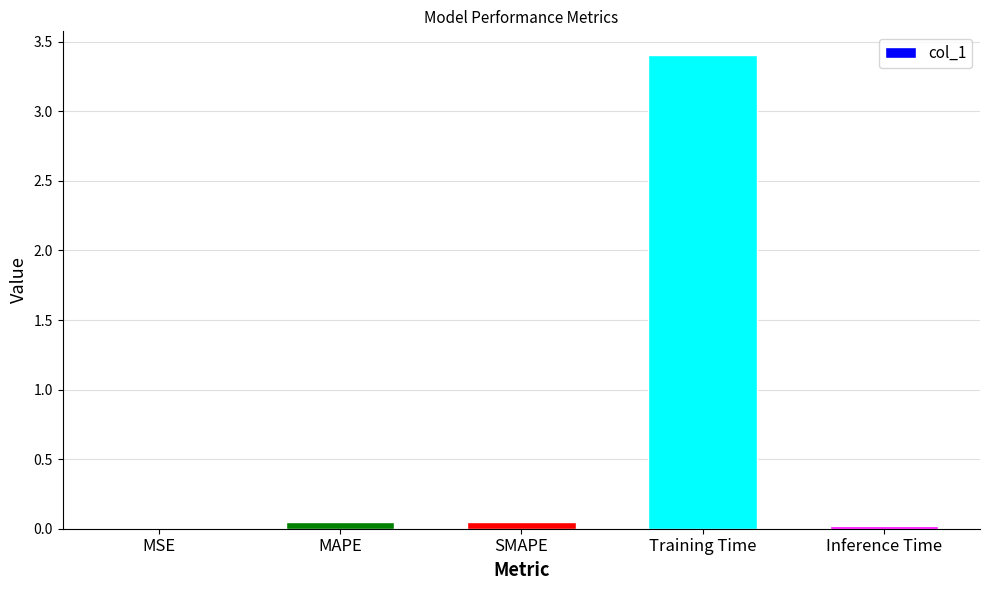

What is the sum of all values?

3.5